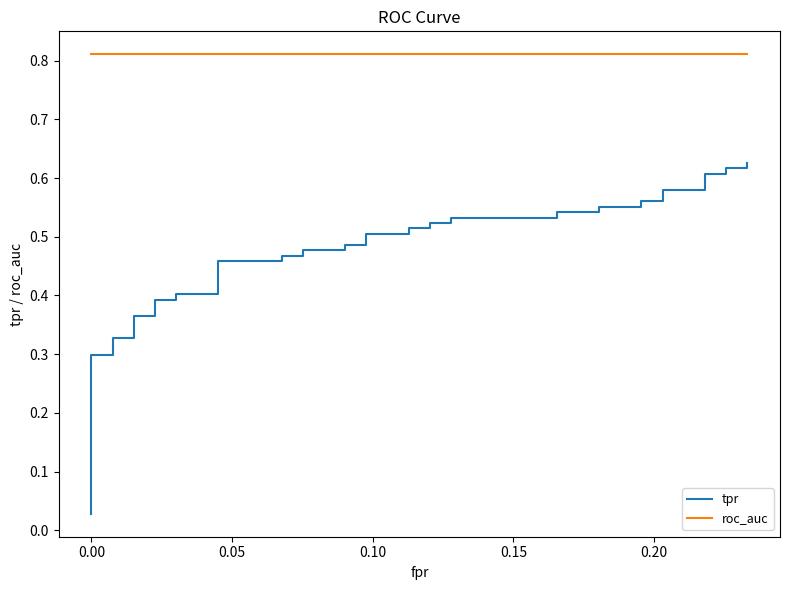

What is the greatest value displayed?

0.8